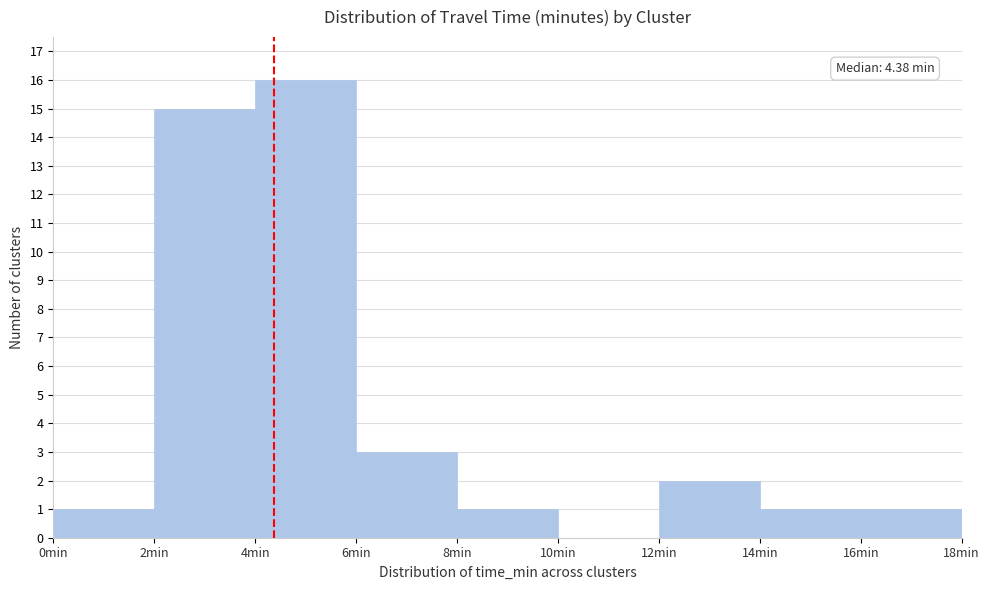

Which range on the x-axis has the tallest bar?

4 to 6